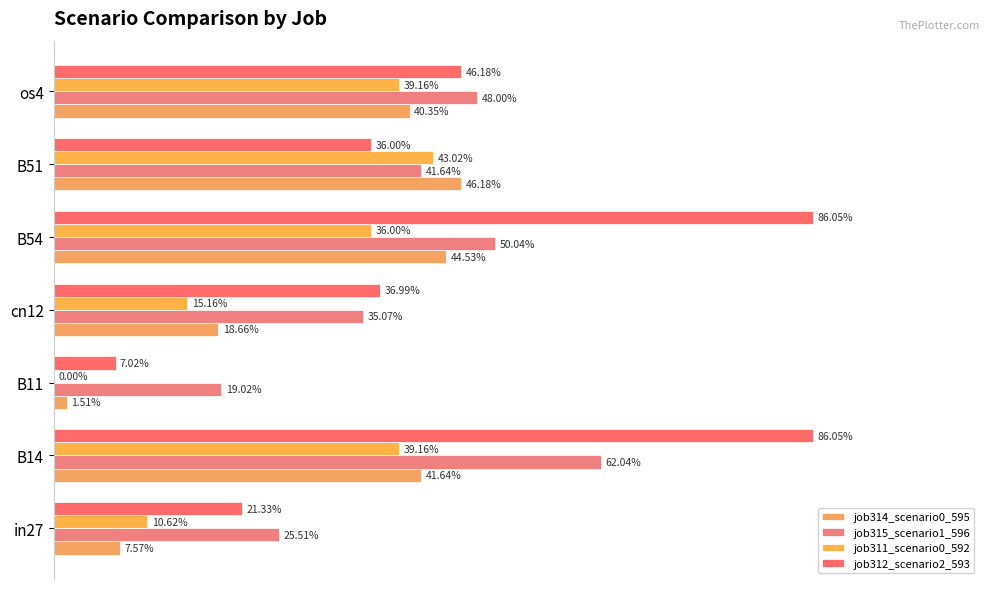

Does the chart contain stacked bars?

No